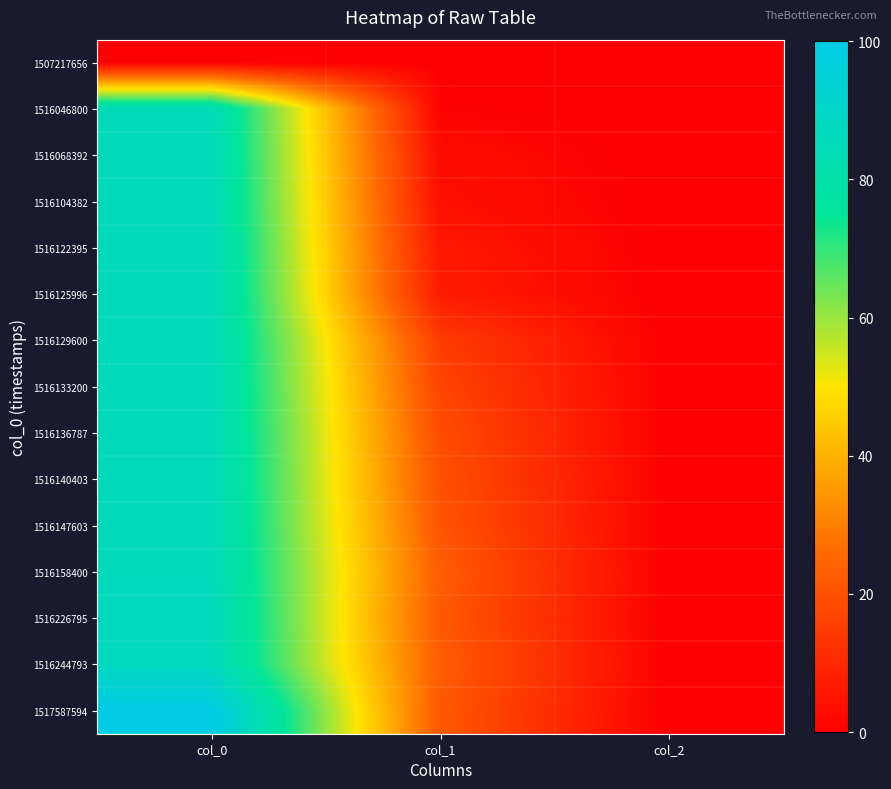

Reading left to right, list all the values displayed in this chart.

1507217656: col_0=0.0	col_1=0.0	col_2=0.0
1516046800: col_0=85.1	col_1=1.0	col_2=0.0
1516068392: col_0=85.3	col_1=3.0	col_2=0.0
1516104382: col_0=85.7	col_1=4.0	col_2=0.0
1516122395: col_0=85.9	col_1=6.0	col_2=0.0
1516125996: col_0=85.9	col_1=7.0	col_2=0.0
1516129600: col_0=85.9	col_1=15.0	col_2=0.0
1516133200: col_0=86.0	col_1=17.0	col_2=0.0
1516136787: col_0=86.0	col_1=19.0	col_2=0.0
1516140403: col_0=86.0	col_1=20.0	col_2=0.0
1516147603: col_0=86.1	col_1=21.0	col_2=0.0
1516158400: col_0=86.2	col_1=23.0	col_2=0.0
1516226795: col_0=86.9	col_1=22.0	col_2=0.0
1516244793: col_0=87.1	col_1=23.0	col_2=0.0
1517587594: col_0=100.0	col_1=22.0	col_2=0.0